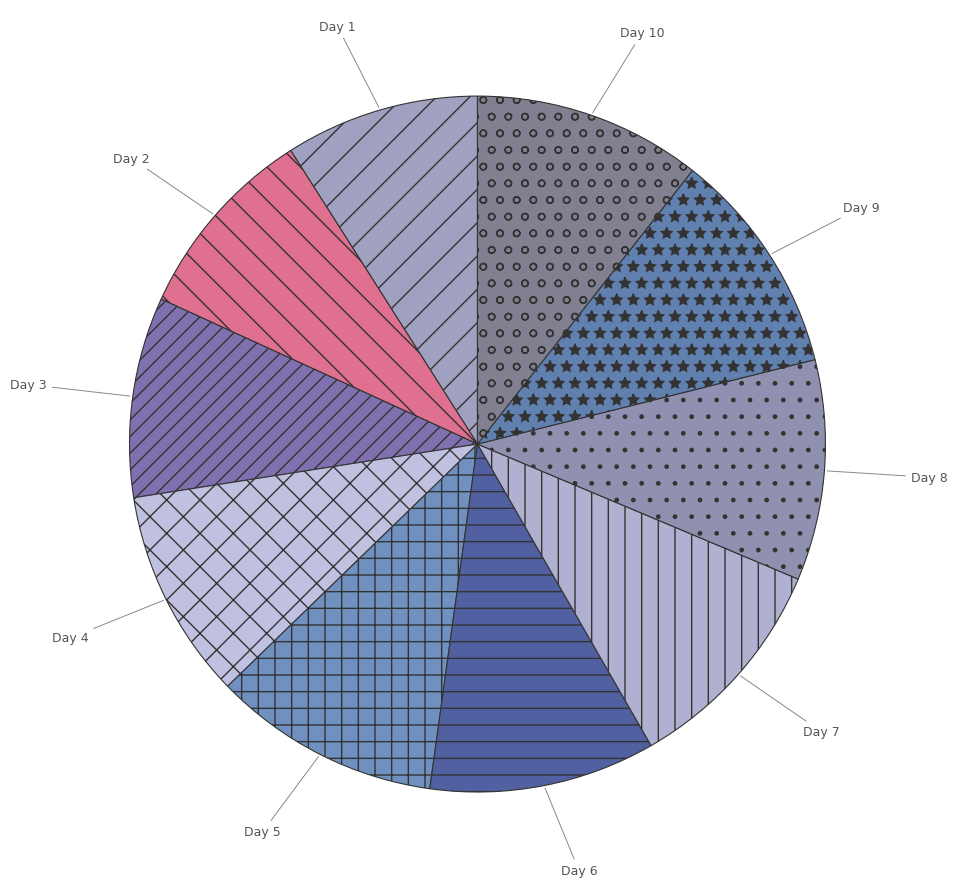

How many segments does this pie chart have?

10